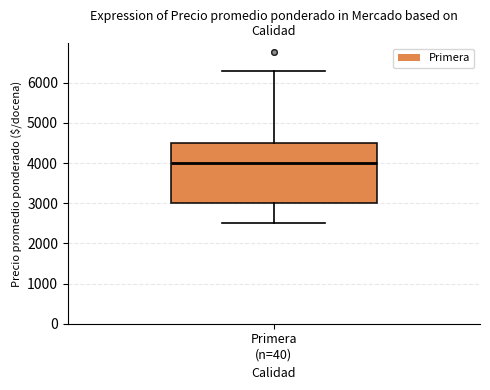

Read this box plot against the y-axis: the position of the median line, the range covered by the box, and the ends of both whiskers. The values are not printed on the chart, so give them approximately, as read against the axis.

median 4000, box 3000 to 4500, whiskers 2500 to 6300